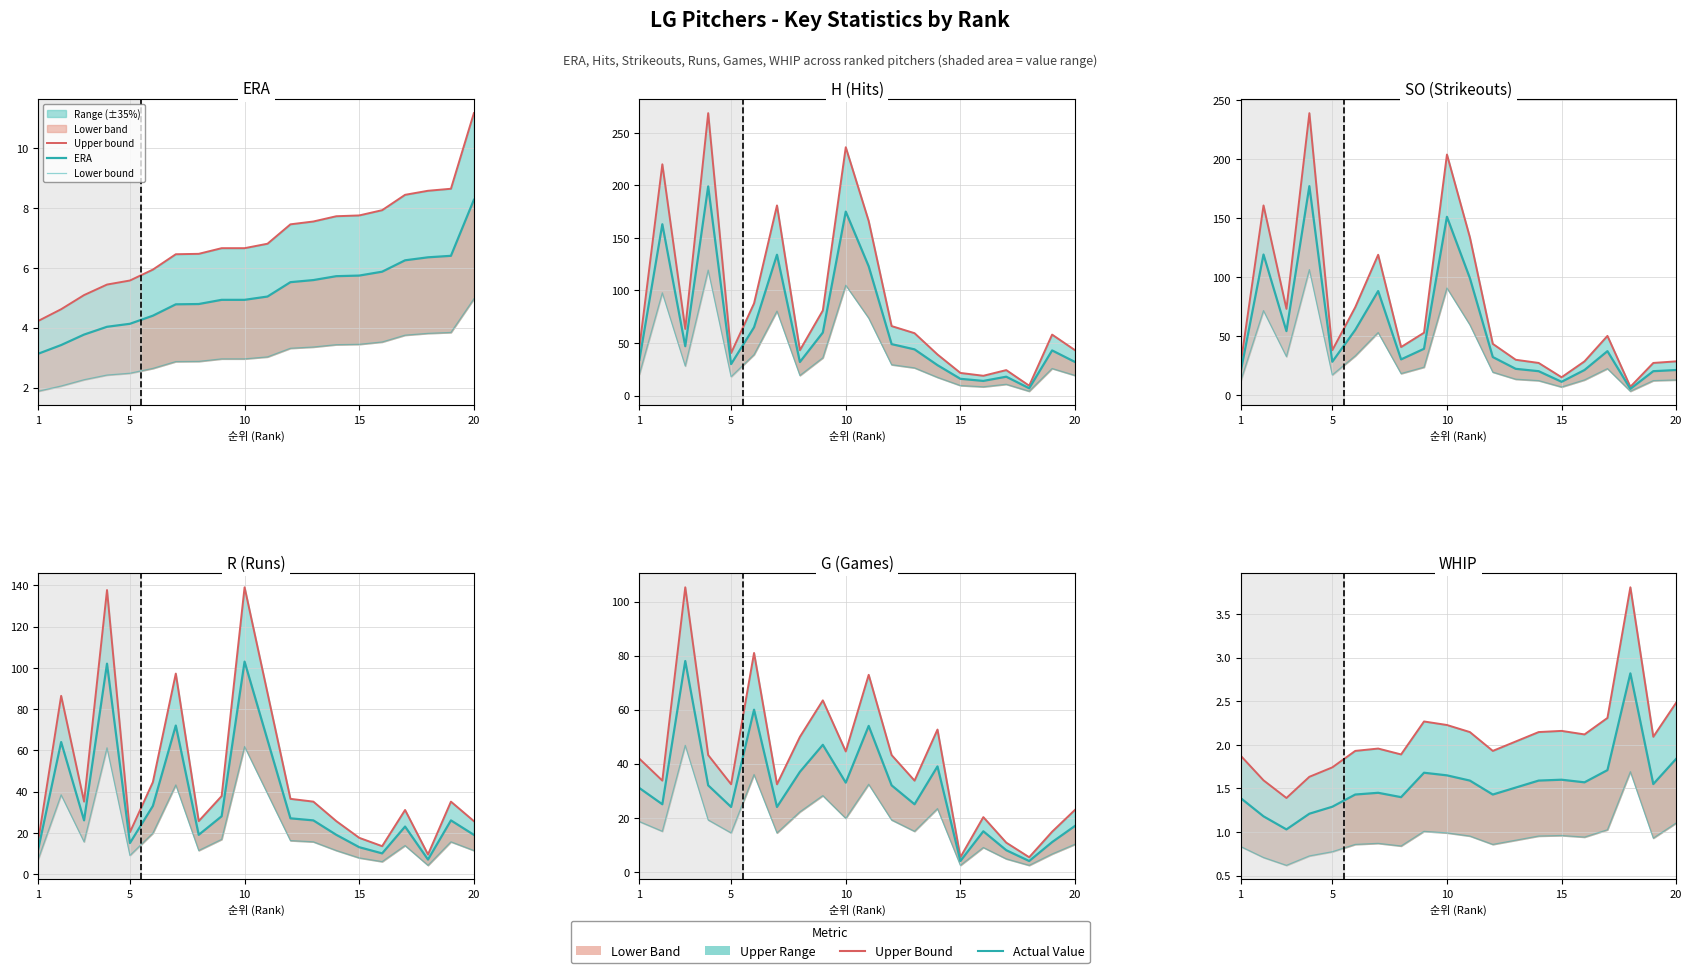

What is the difference between the highest and lowest values at 6?

85.8